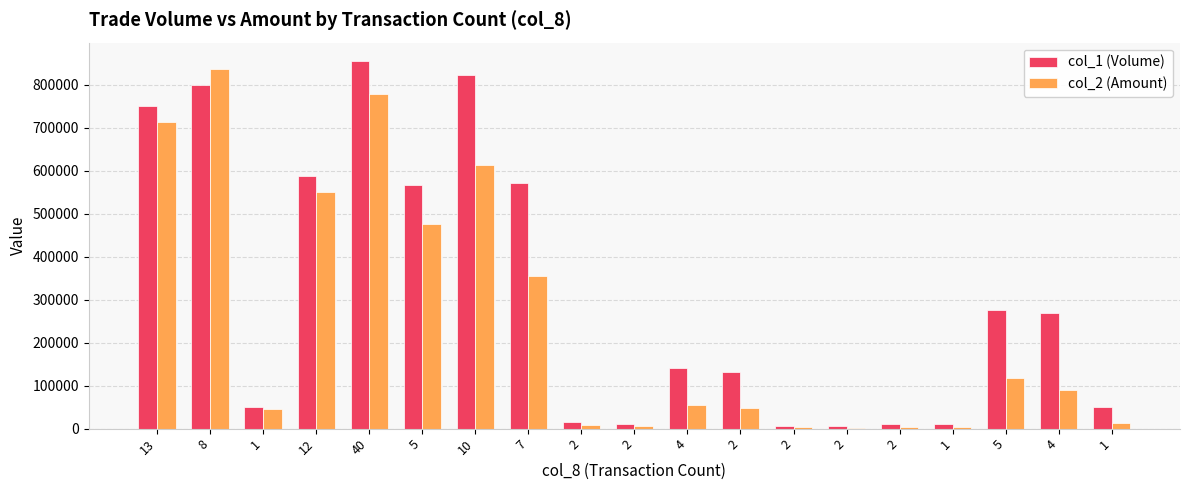

Which category has the lowest value in the col_1 (Volume) series?

2